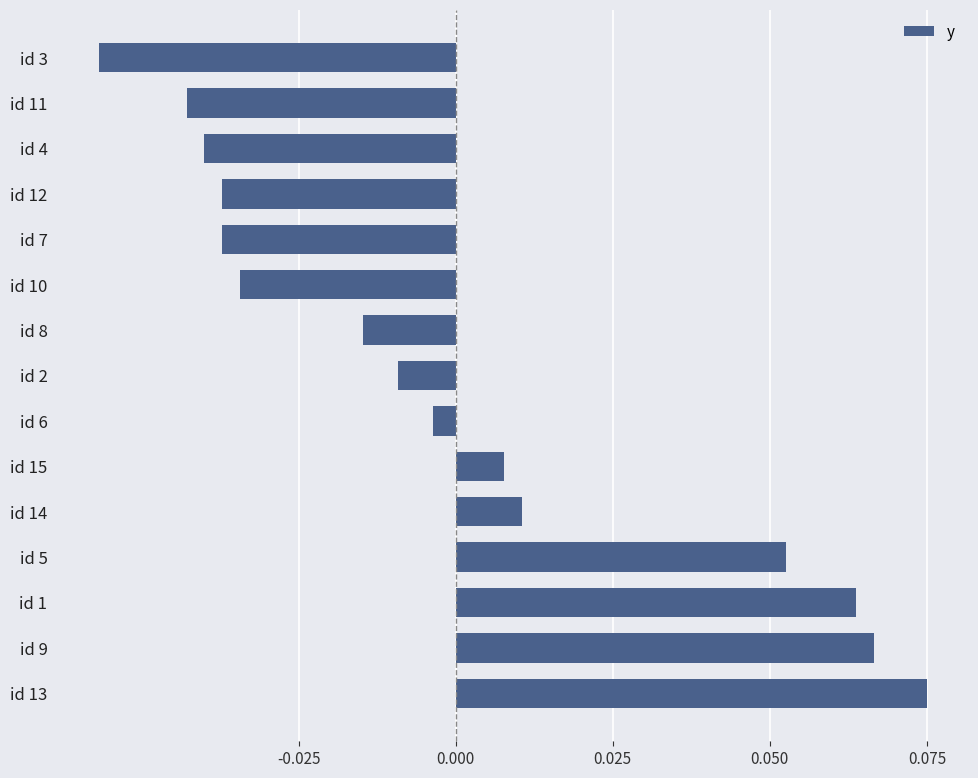

Which has a higher value, id 9 or id 6?

id 9